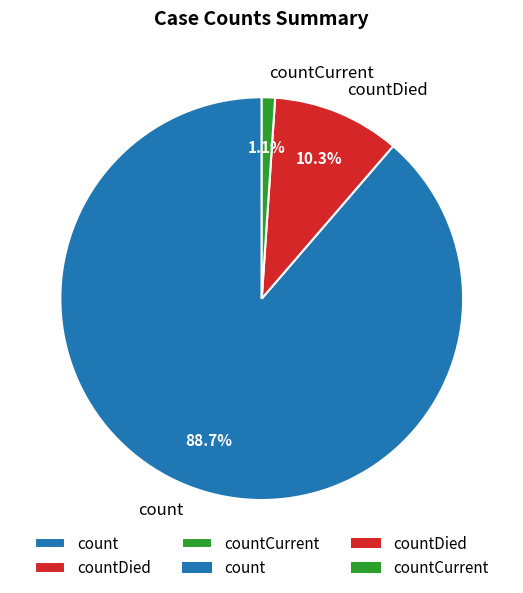

What percentage do countDied and count together represent?

98.9%